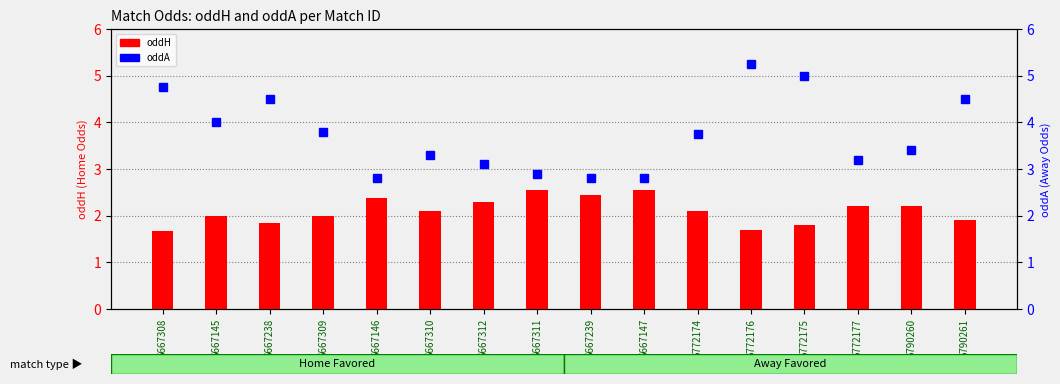

Which series has the largest range (max minus min)?

oddA